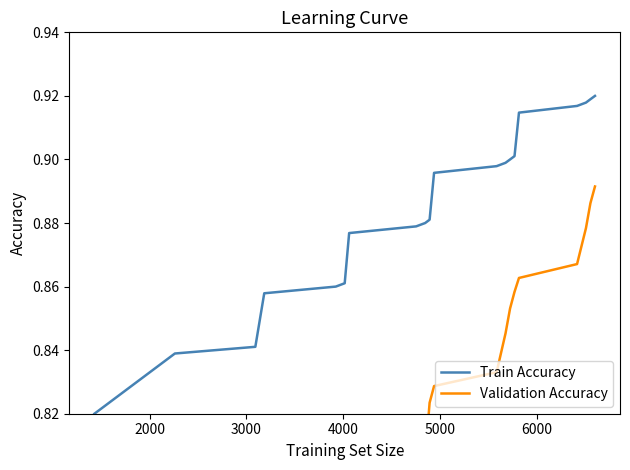

What is the minimum value shown in the chart?

0.7